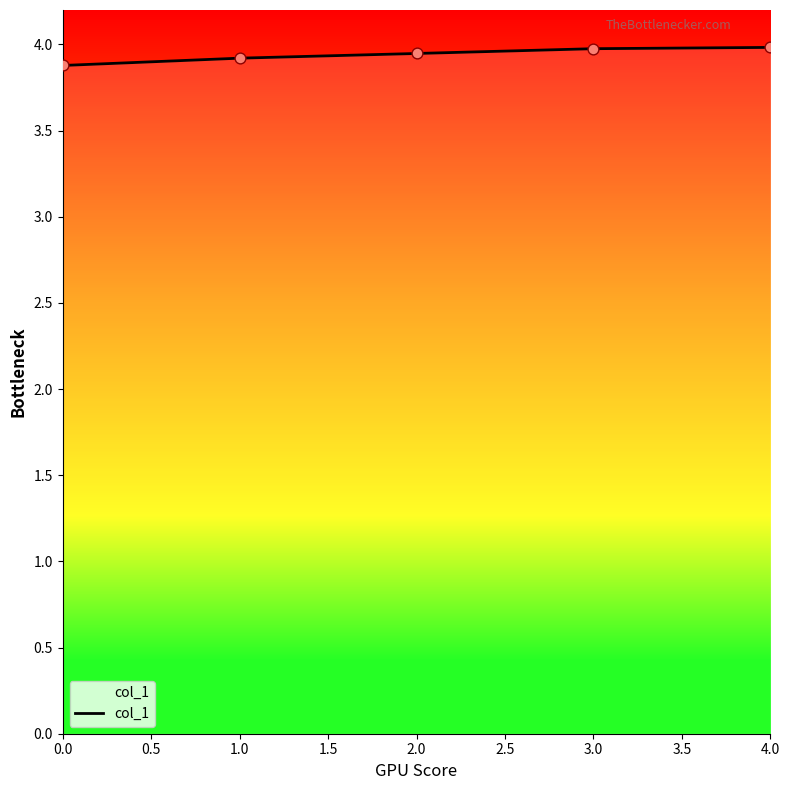

What is the change in value from 0.0 to 1.0?

+0.0